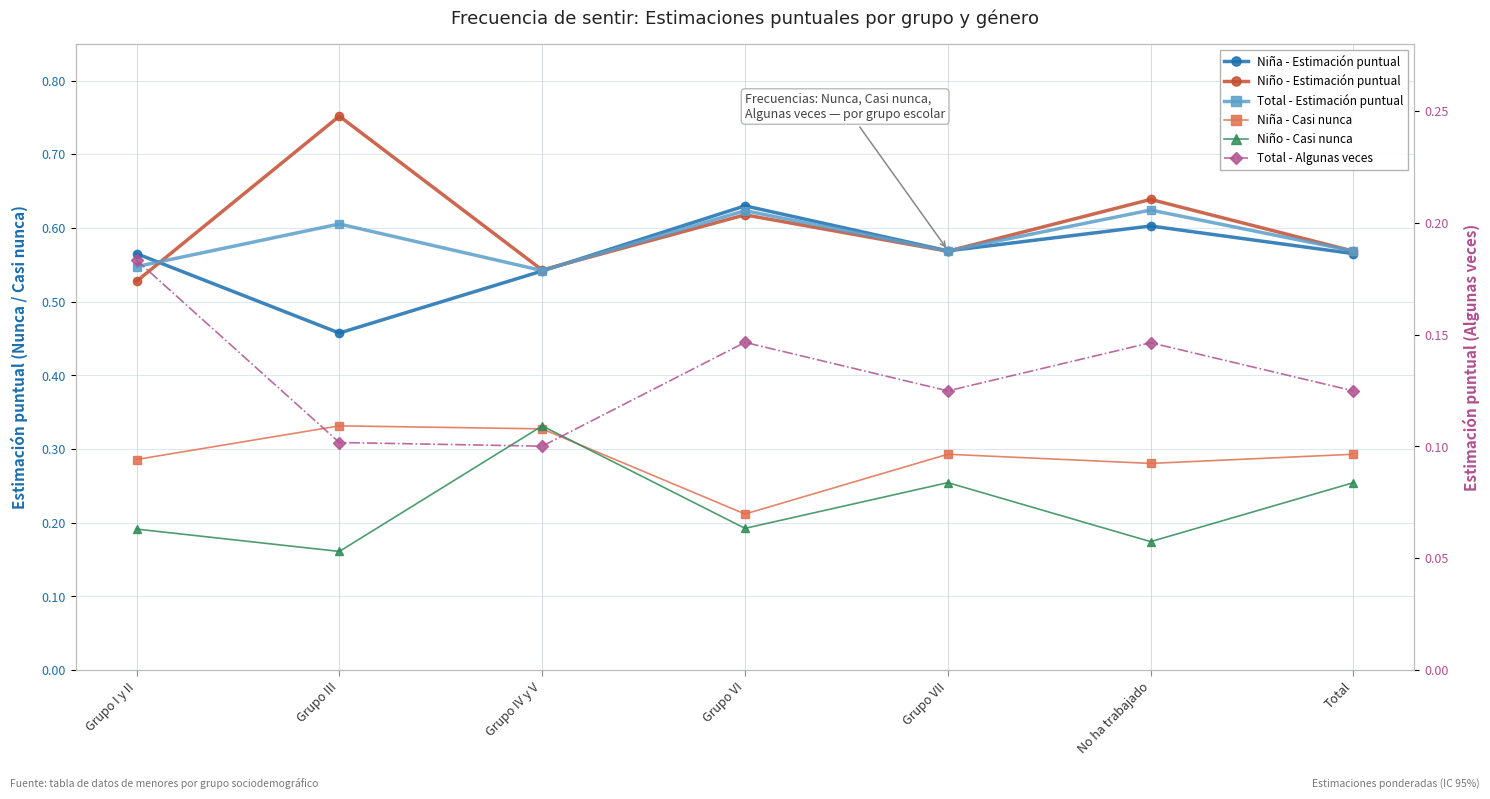

What is the label of the 5th point from the right?

Grupo IV y V